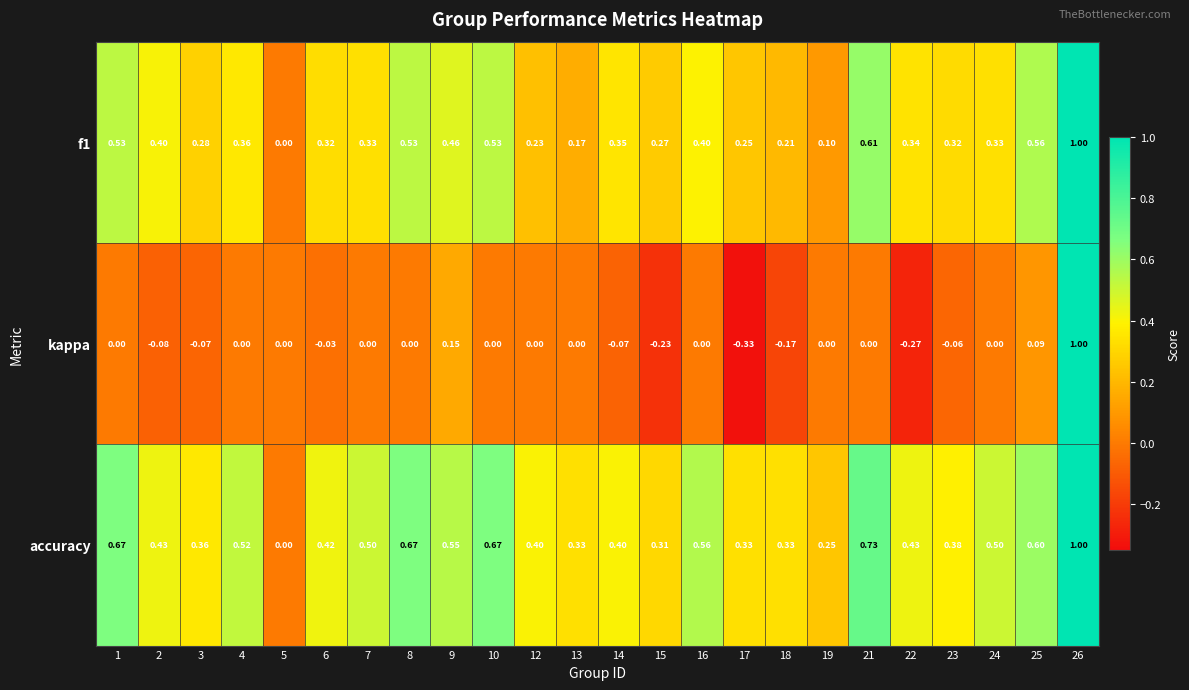

Which series changed the most between 5 and 12?

accuracy